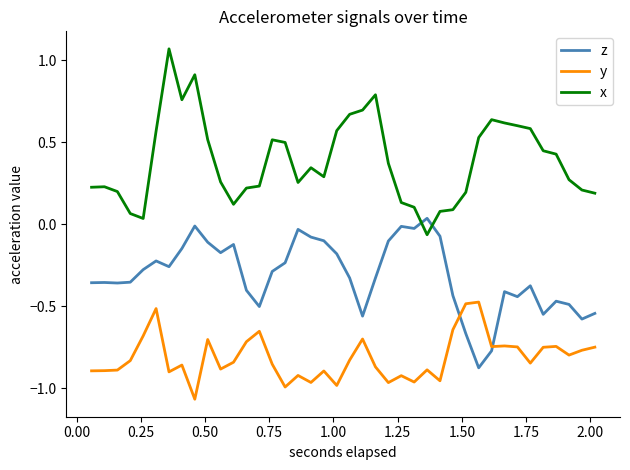

Which series has the widest spread of values?

x